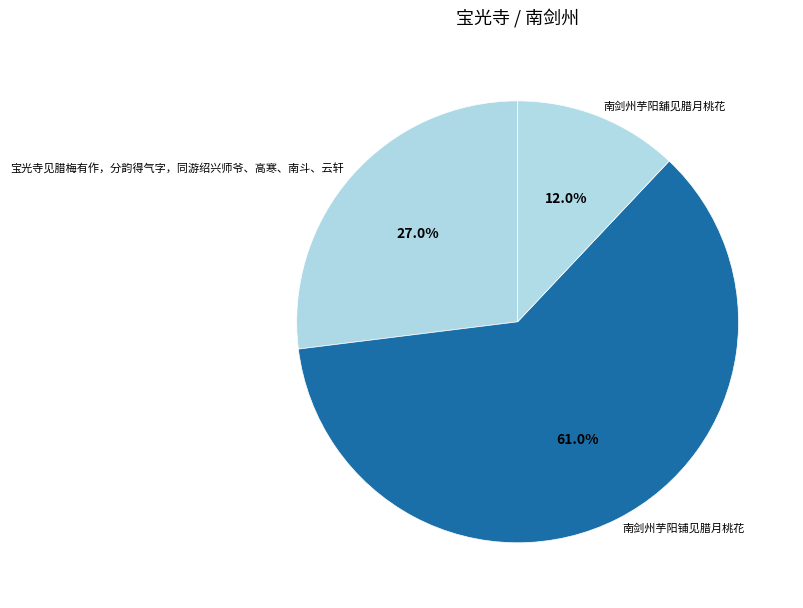

Which has a higher value, 宝光寺见腊梅有作，分韵得气字，同游绍兴师爷、高寒、南斗、云轩 or 南剑州芋阳铺见腊月桃花?

南剑州芋阳铺见腊月桃花